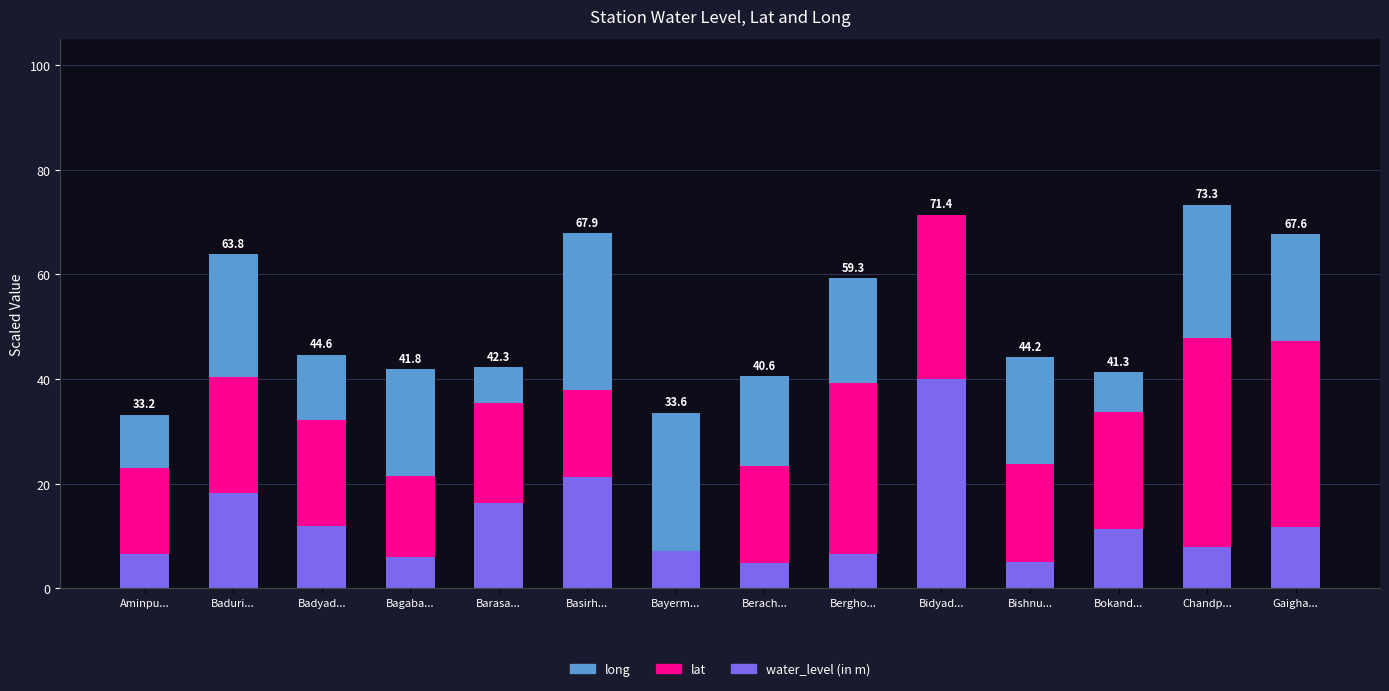

What is the sum of the water_level (in m) values at Barasa... and Aminpu...?

22.9